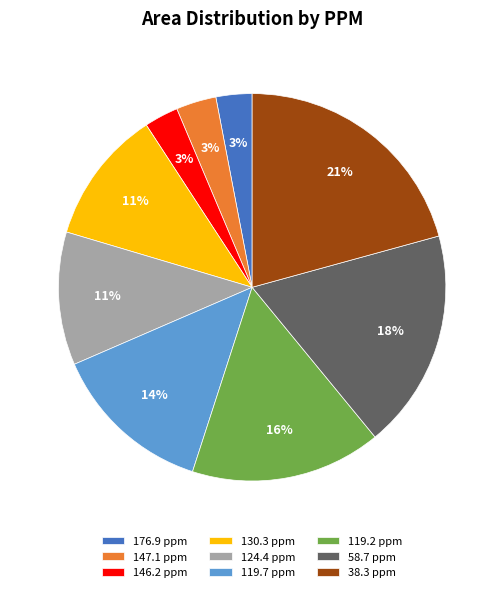

Count the number of slices in the pie.

9